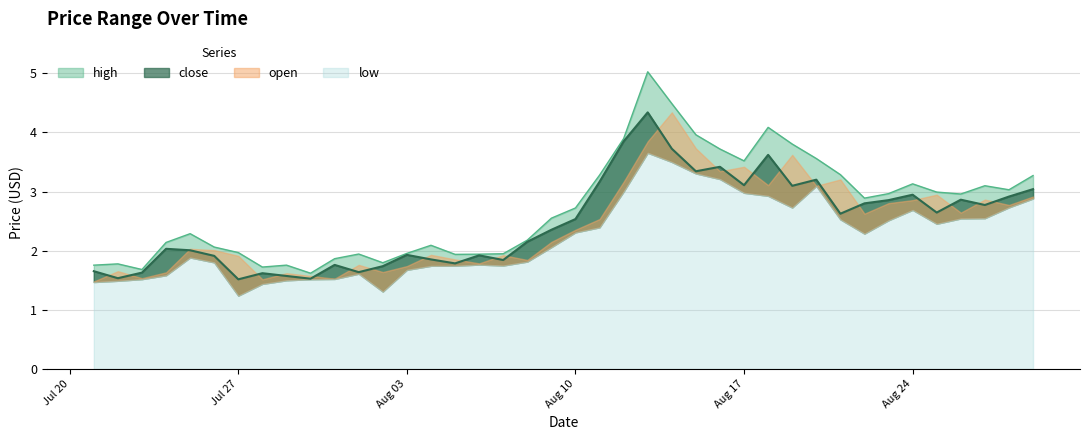

Which category has the highest value in the high series?

2020-08-13